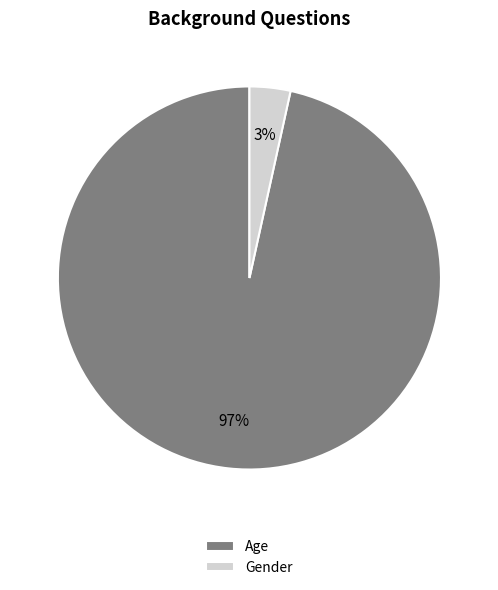

Count the number of slices in the pie.

2